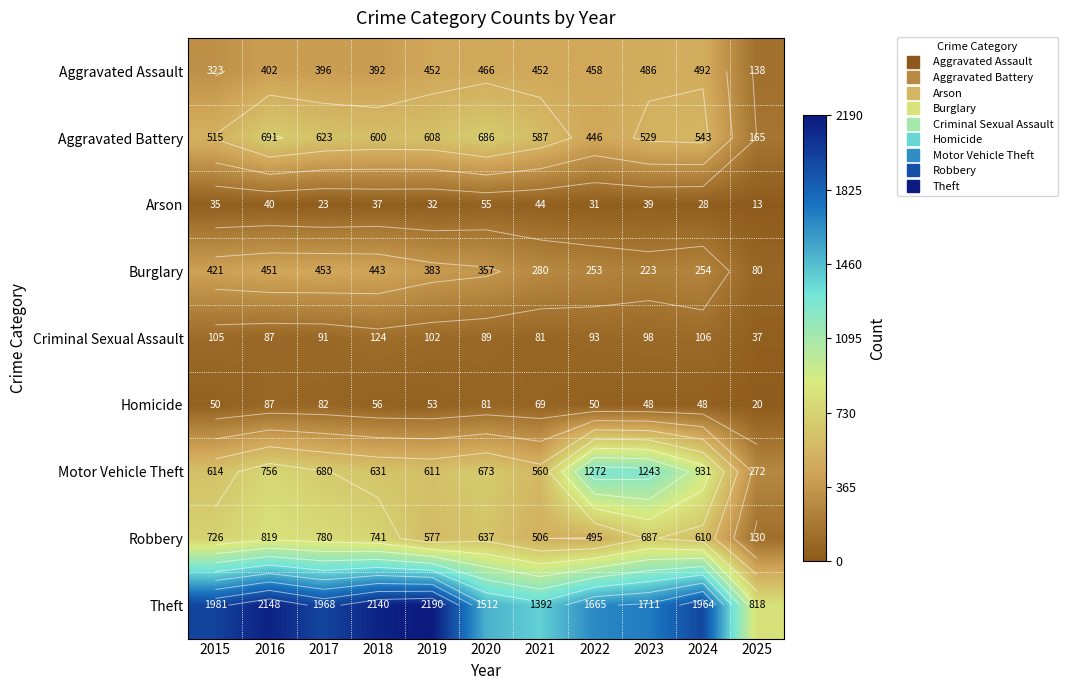

What is the sum of all Aggravated Assault values?

4457